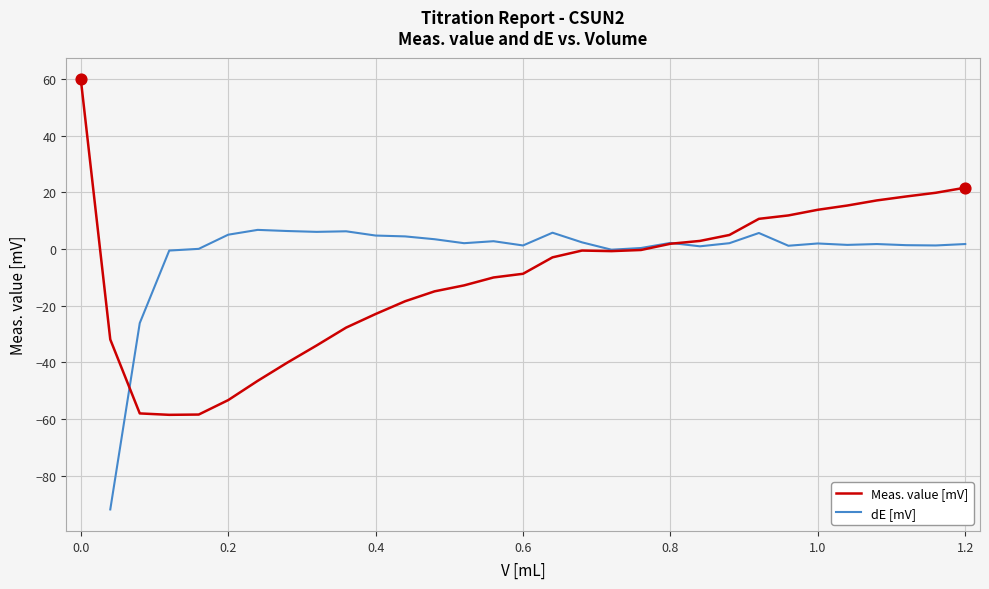

The value of Meas. value [mV] at 1.2 is 21.7. True or false?

True